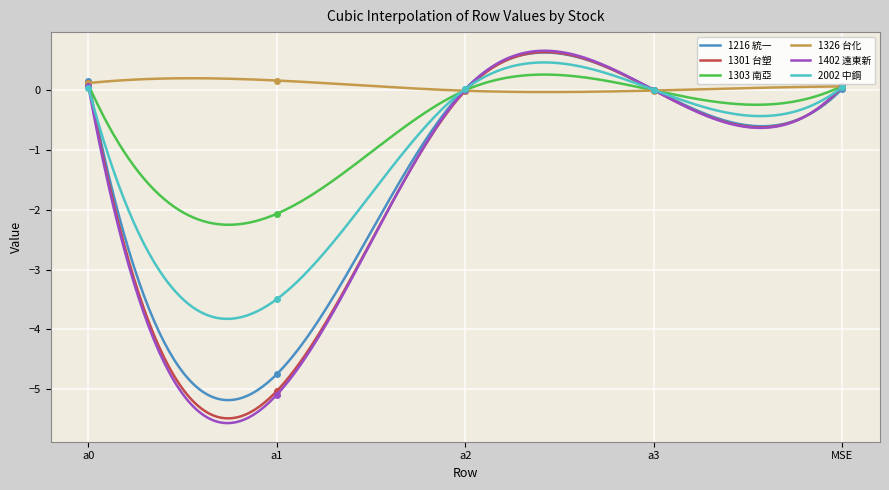

How many interior local valleys does the 2002 中鋼 series have?

2